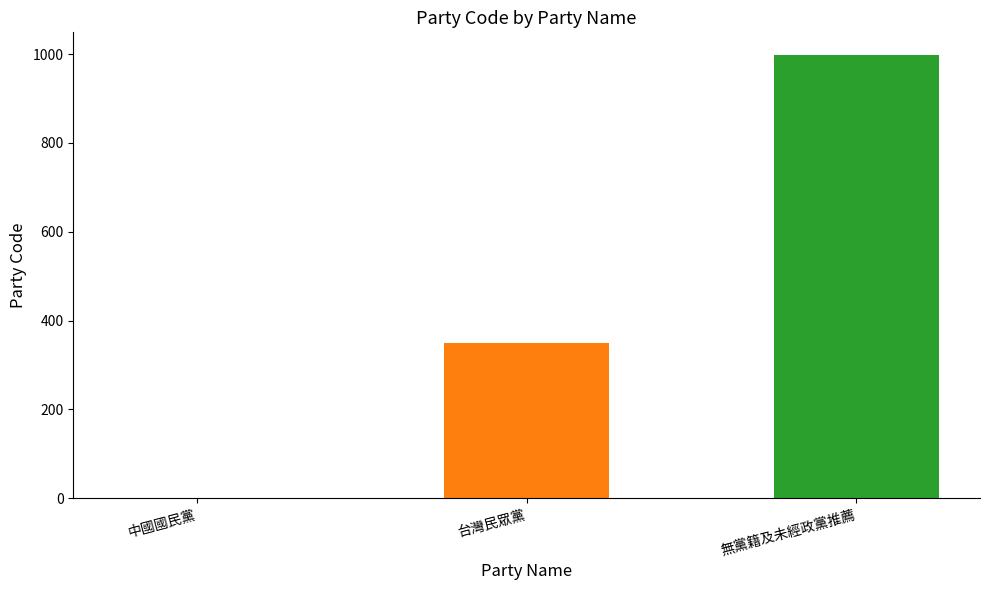

What is the sum of all values?

1350